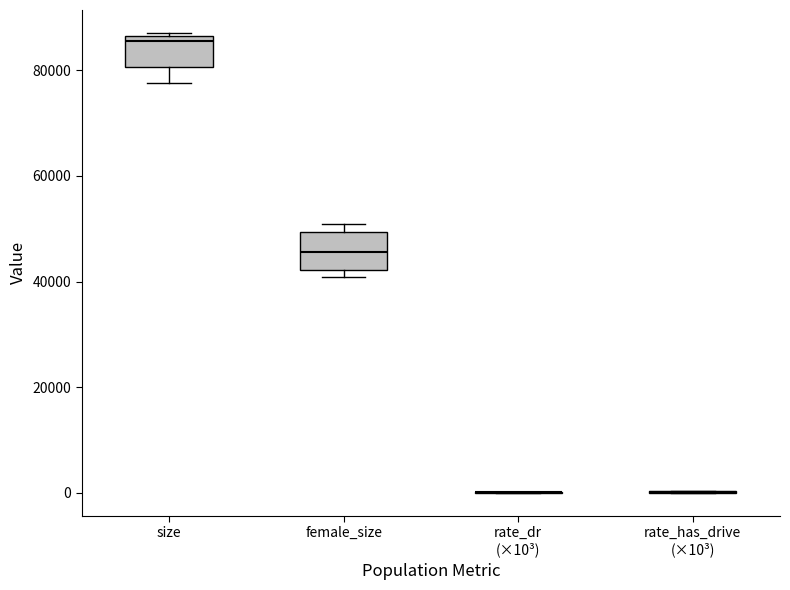

Reading left to right, read every box against the y-axis: the position of its median line, the range the box covers, and the ends of its whiskers. The values are not printed on the chart, so give them approximately, as read against the axis.

size: median 86000 (just below the box's upper edge), box 80000 to 86000, whiskers 78000 to 88000
female_size: median 46000, box 42000 to 50000, whiskers 40000 to 50000 (just above the box's upper edge)
rate_dr (×10³): box collapsed to a line at 0, whiskers 0 to 0
rate_has_drive (×10³): box collapsed to a line at 0, whiskers 0 to 0